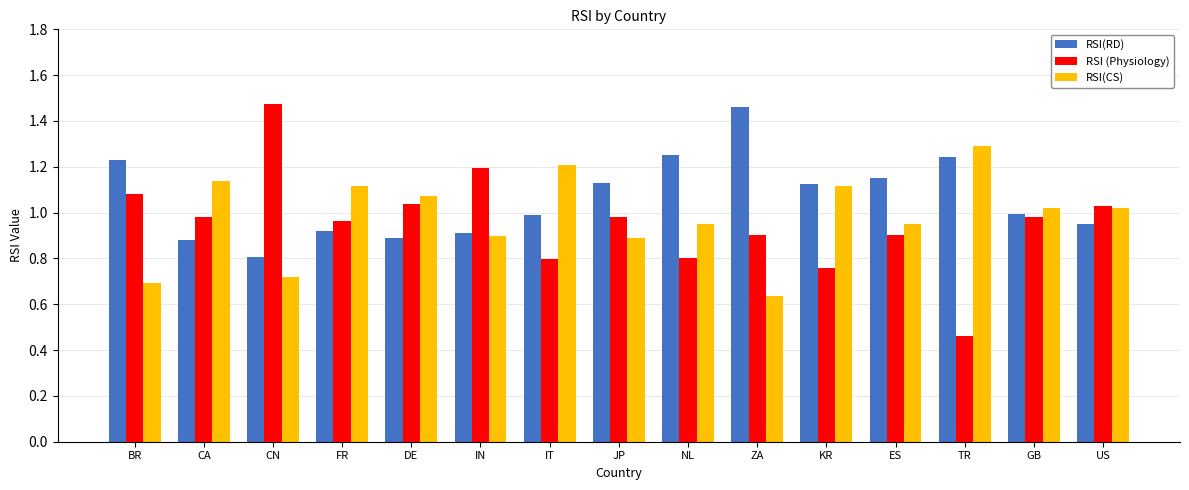

At which label does RSI(CS) reach its peak?

TR